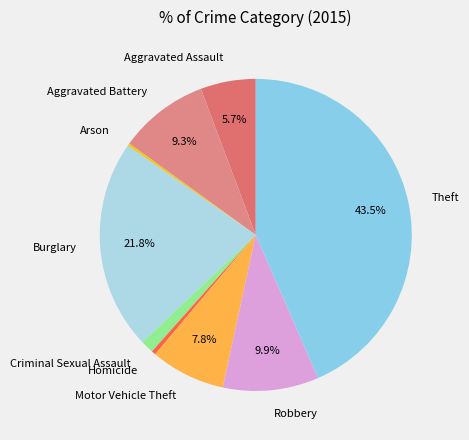

Which slice is the largest?

Theft